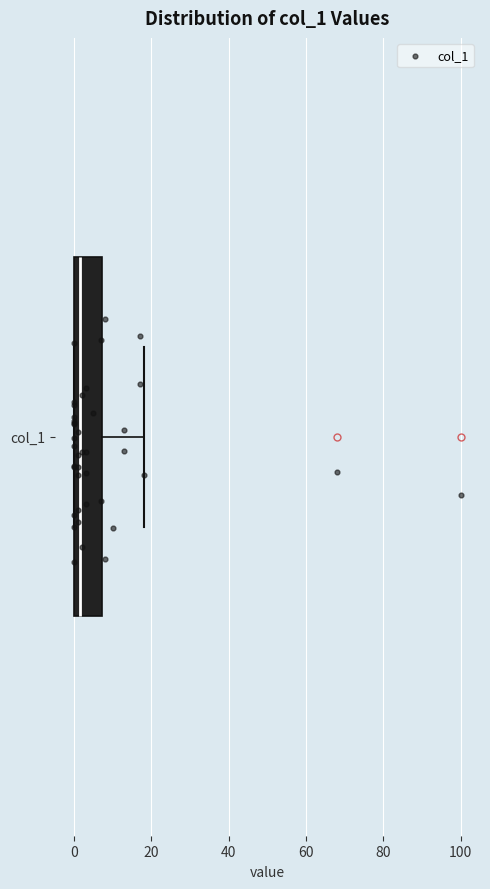

Read this box plot against the x-axis: the position of the median line, the range covered by the box, and the ends of both whiskers. The values are not printed on the chart, so give them approximately, as read against the axis.

median 2, box 0 to 8, whiskers 0 to 18